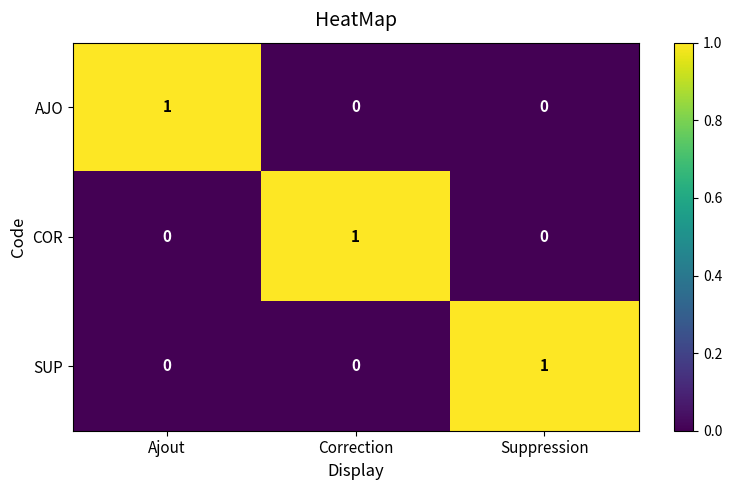

At how many categories does at least one series exceed 0?

3